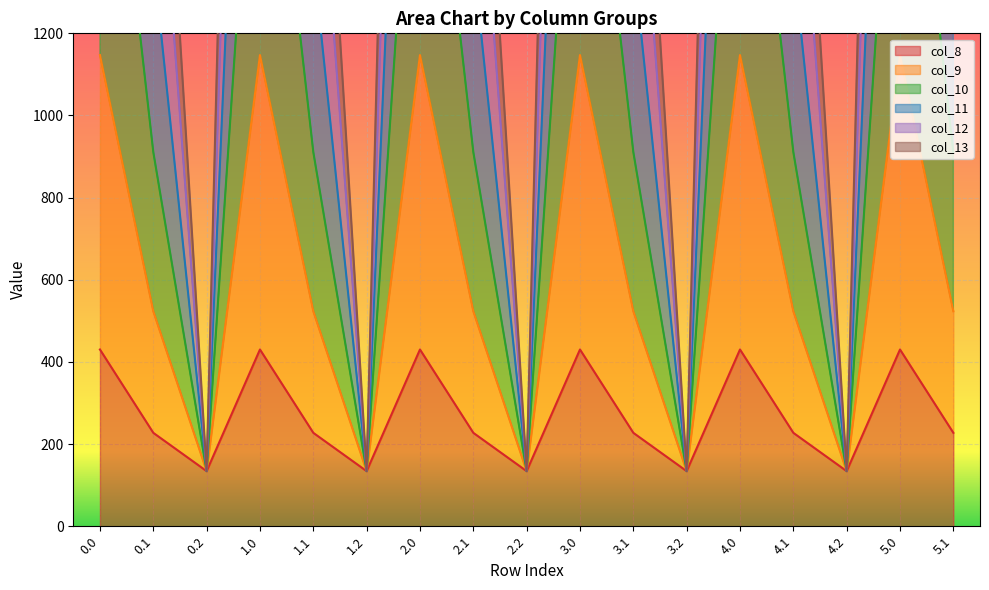

Is it true that col_11 equals 2043.5 at 5.1?

False